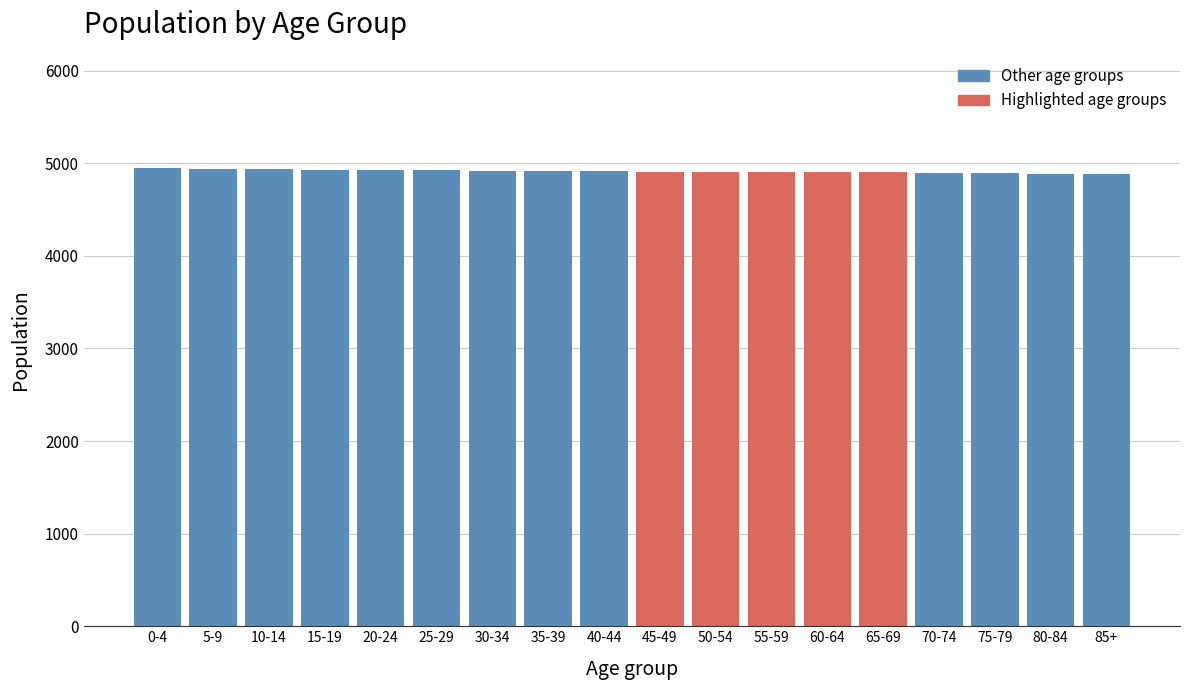

The value at 60-64 is 2912. True or false?

False